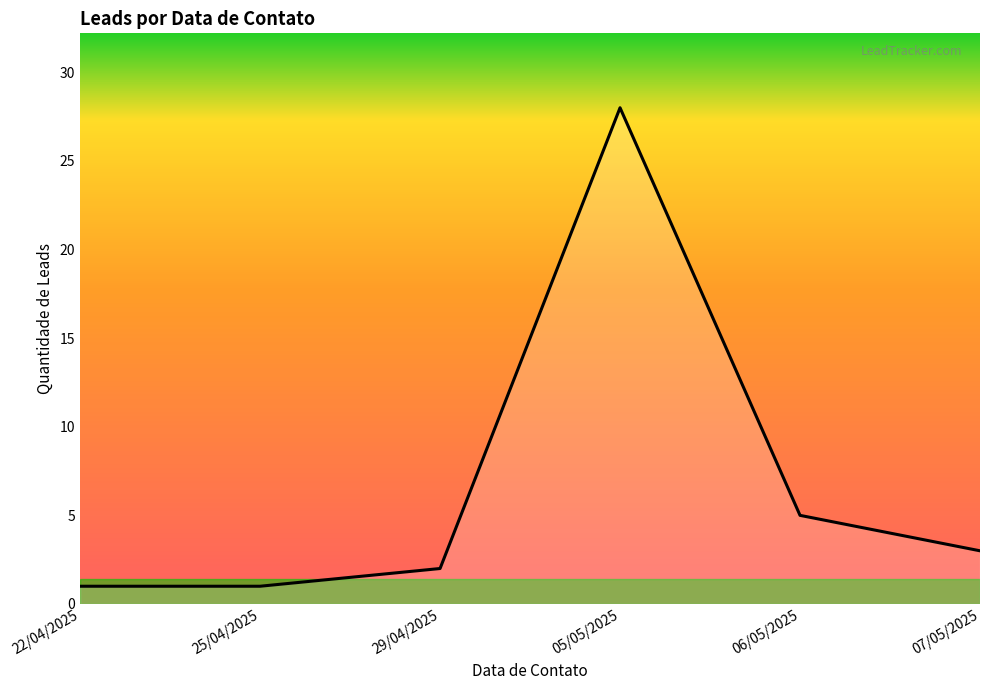

Does the chart display data point markers on the line(s)?

No